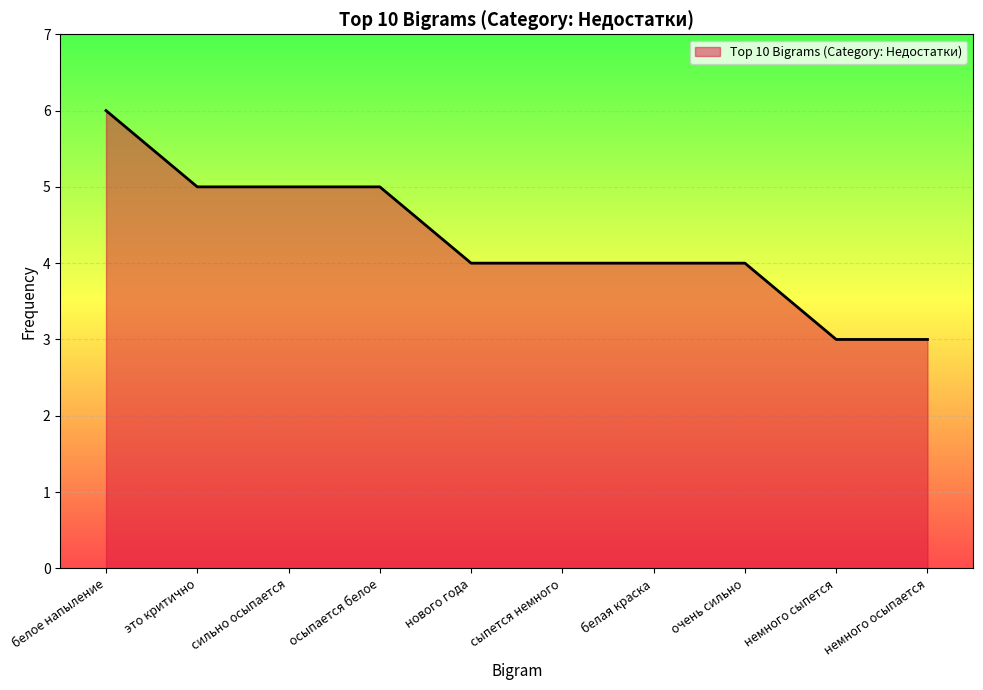

Reading left to right, list all the values displayed in this chart.

6	5	5	5	4	4	4	4	3	3